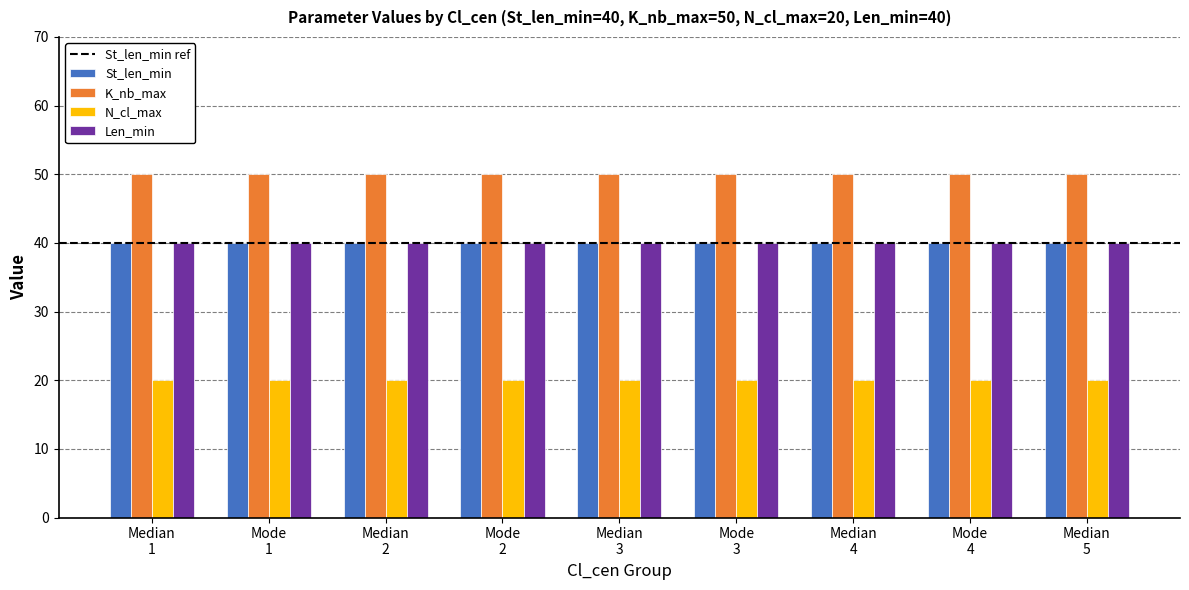

What is the sum of all K_nb_max values?

450